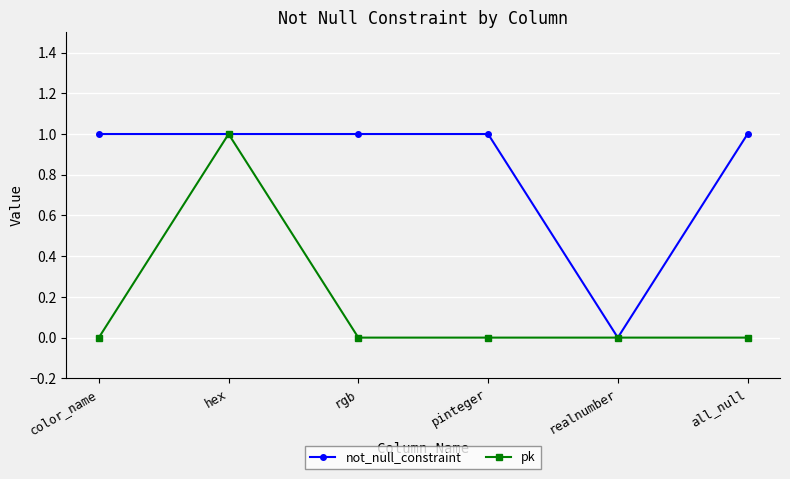

What position from the right is realnumber?

2